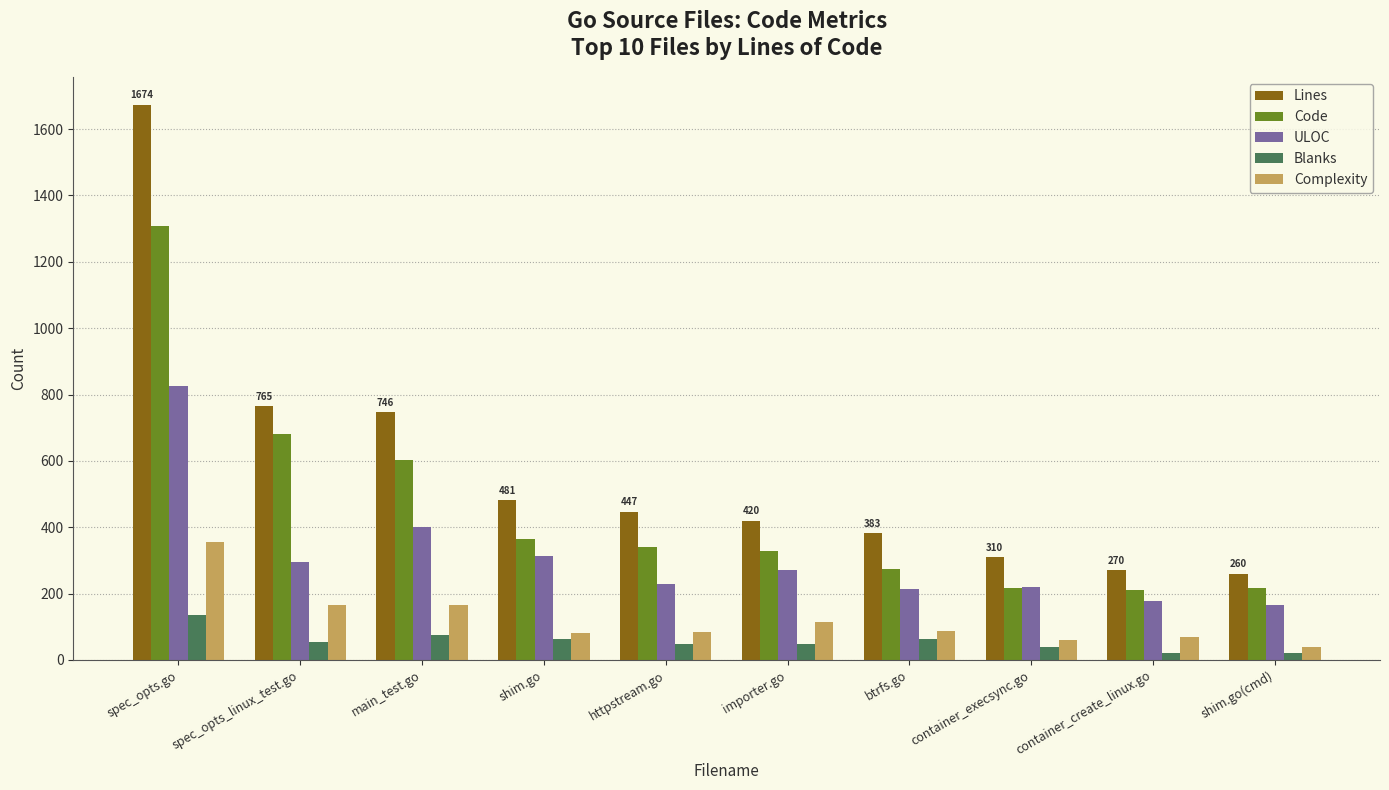

Which category has the highest value in the Complexity series?

spec_opts.go